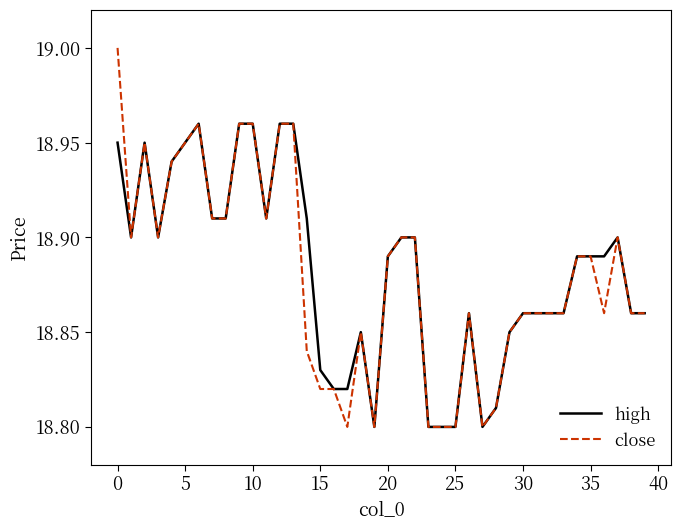

Rank the series by their maximum value, from lowest to highest.

high, close